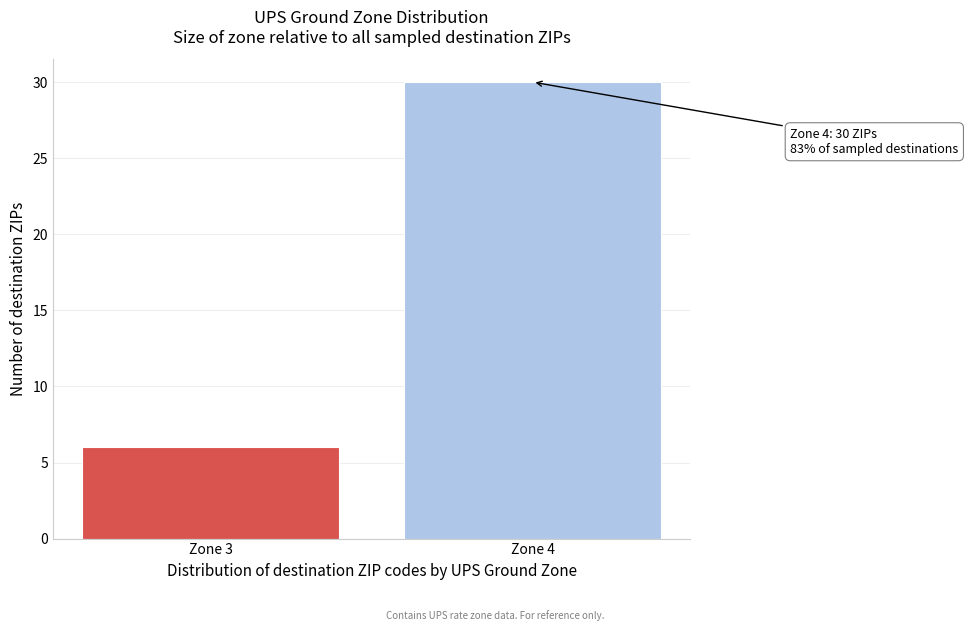

Reading left to right, extract all data points from this chart.

Zone 3=6	Zone 4=30